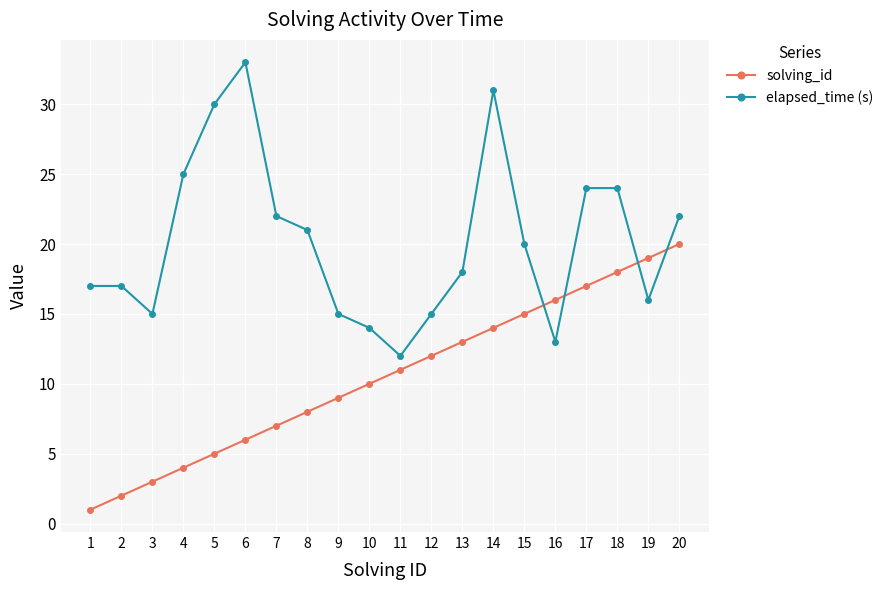

What is the sum of all solving_id values?

210